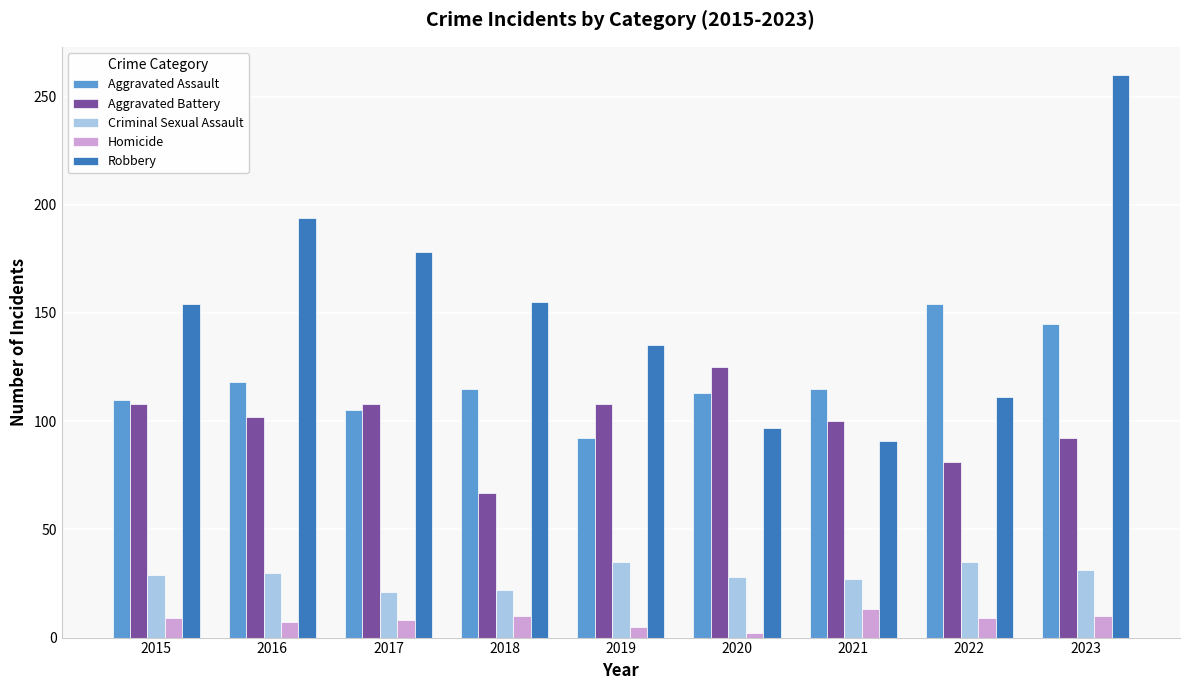

What is the maximum value shown in the chart?

260